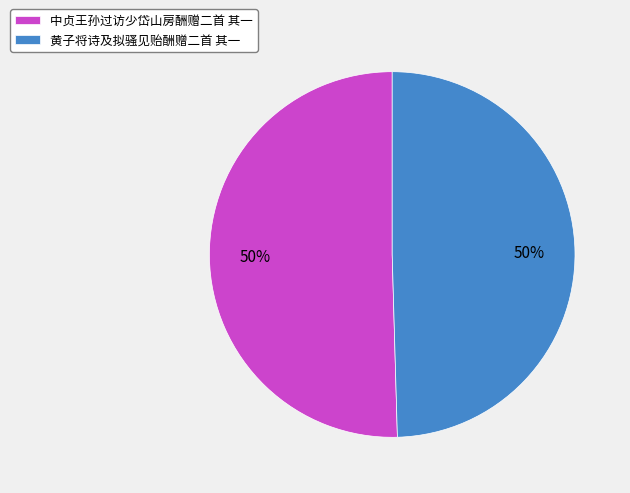

To the nearest percent, what is the average slice percentage?

50%